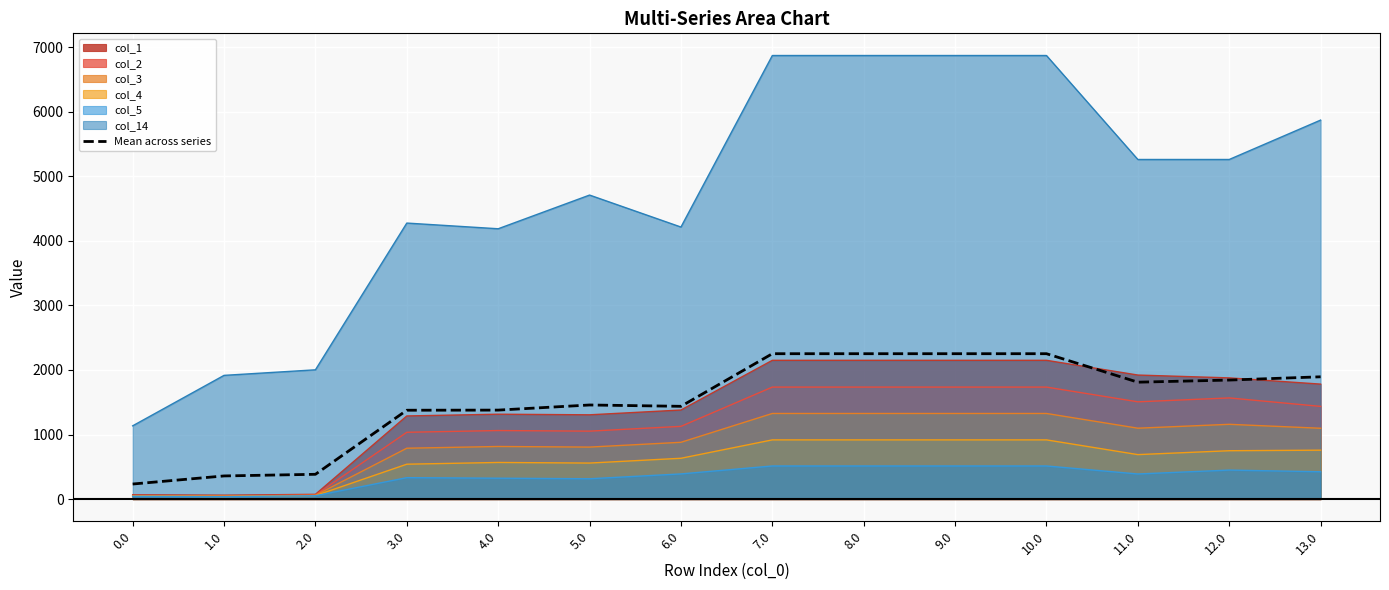

What is the maximum value shown in the chart?

6868.3